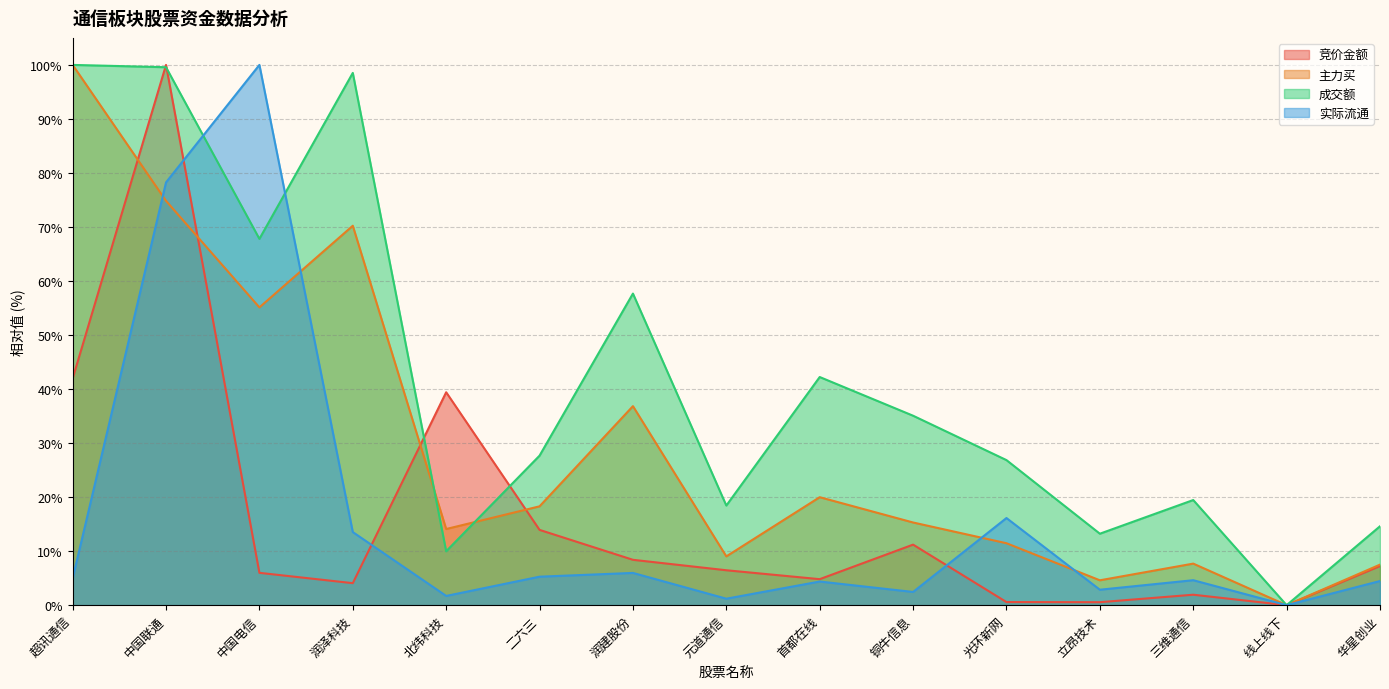

Which category has the highest value in the 竞价金额 series?

中国联通